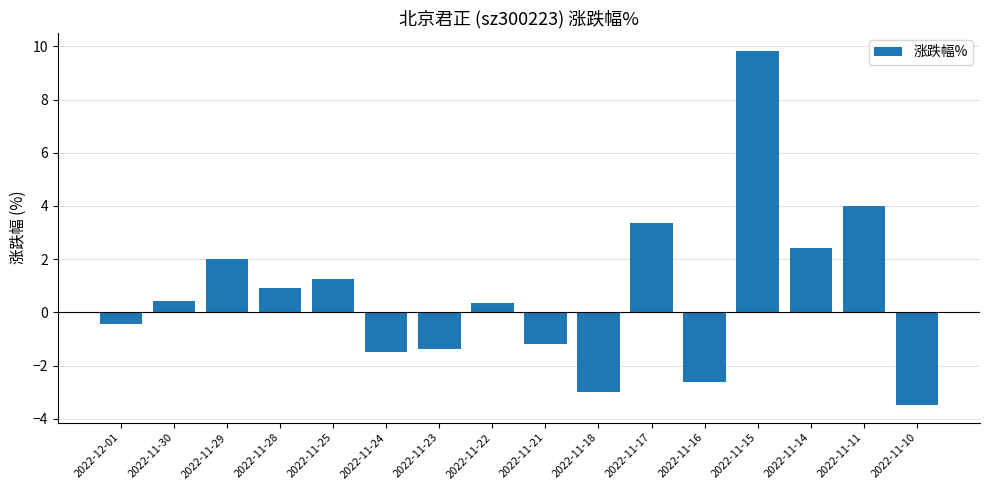

The chart shows a value of 9.8 at 2022-11-15. True or false?

True